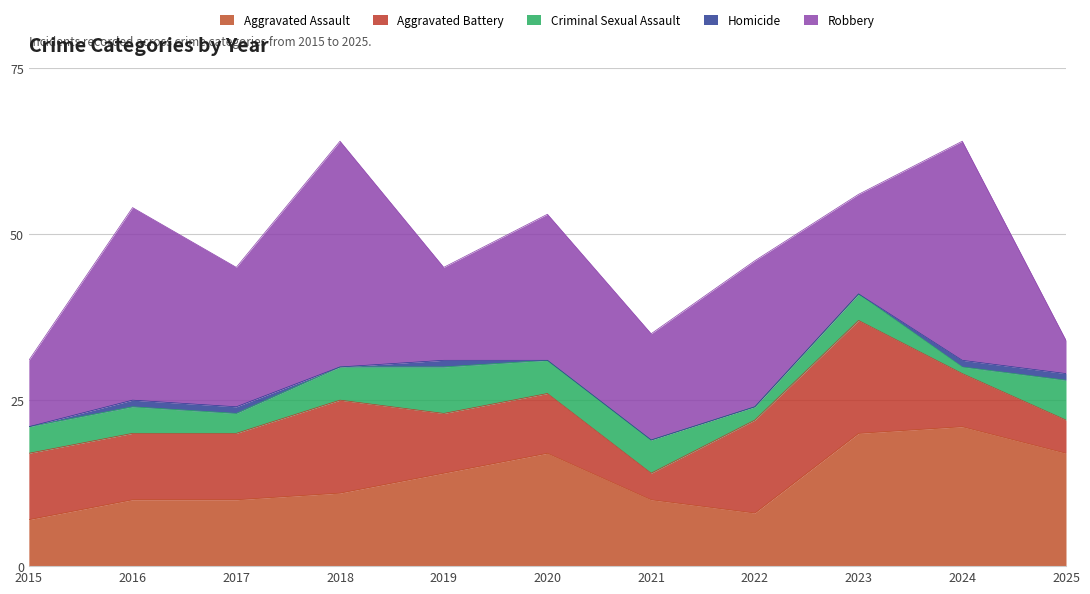

True or false: Criminal Sexual Assault has more than 2 interior local peaks.

False